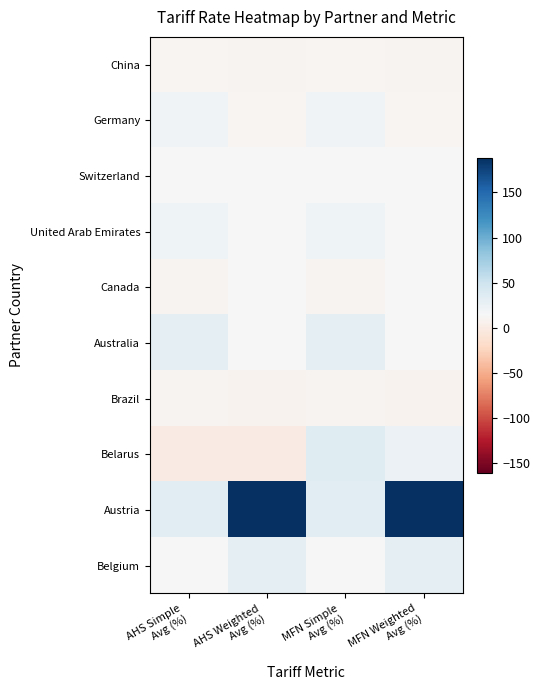

Reading left to right, transcribe all the data shown in this chart.

China: AHS Simple
Avg (%)=10.8	AHS Weighted
Avg (%)=9.9	MFN Simple
Avg (%)=10.8	MFN Weighted
Avg (%)=9.9
Germany: AHS Simple
Avg (%)=19.7	AHS Weighted
Avg (%)=11.0	MFN Simple
Avg (%)=19.7	MFN Weighted
Avg (%)=11.0
Switzerland: AHS Simple
Avg (%)=13.2	AHS Weighted
Avg (%)=14.9	MFN Simple
Avg (%)=13.2	MFN Weighted
Avg (%)=14.9
United Arab Emirates: AHS Simple
Avg (%)=21.1	AHS Weighted
Avg (%)=12.8	MFN Simple
Avg (%)=21.1	MFN Weighted
Avg (%)=12.8
Canada: AHS Simple
Avg (%)=8.7	AHS Weighted
Avg (%)=14.6	MFN Simple
Avg (%)=8.7	MFN Weighted
Avg (%)=14.6
Australia: AHS Simple
Avg (%)=31.0	AHS Weighted
Avg (%)=15.1	MFN Simple
Avg (%)=31.0	MFN Weighted
Avg (%)=15.1
Brazil: AHS Simple
Avg (%)=9.9	AHS Weighted
Avg (%)=7.3	MFN Simple
Avg (%)=9.9	MFN Weighted
Avg (%)=7.3
Belarus: AHS Simple
Avg (%)=0.0	AHS Weighted
Avg (%)=0.0	MFN Simple
Avg (%)=35.7	MFN Weighted
Avg (%)=23.8
Austria: AHS Simple
Avg (%)=31.8	AHS Weighted
Avg (%)=188.3	MFN Simple
Avg (%)=31.8	MFN Weighted
Avg (%)=188.3
Belgium: AHS Simple
Avg (%)=13.5	AHS Weighted
Avg (%)=30.8	MFN Simple
Avg (%)=13.5	MFN Weighted
Avg (%)=30.8